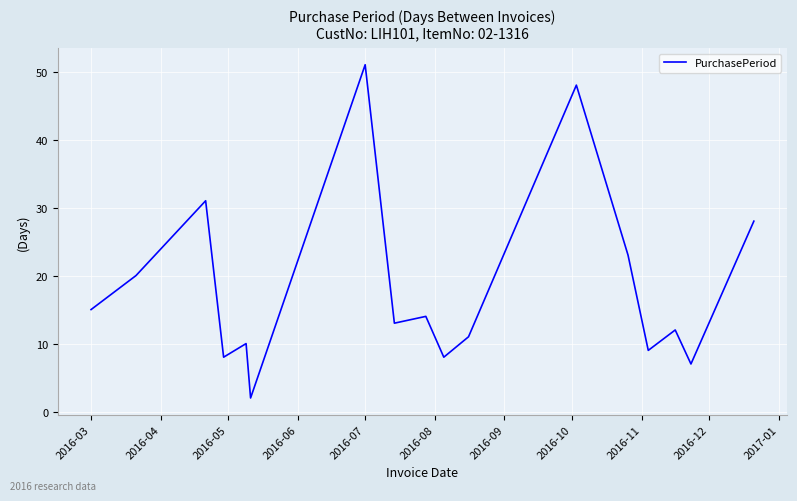

What is the difference between the maximum and minimum values?

49